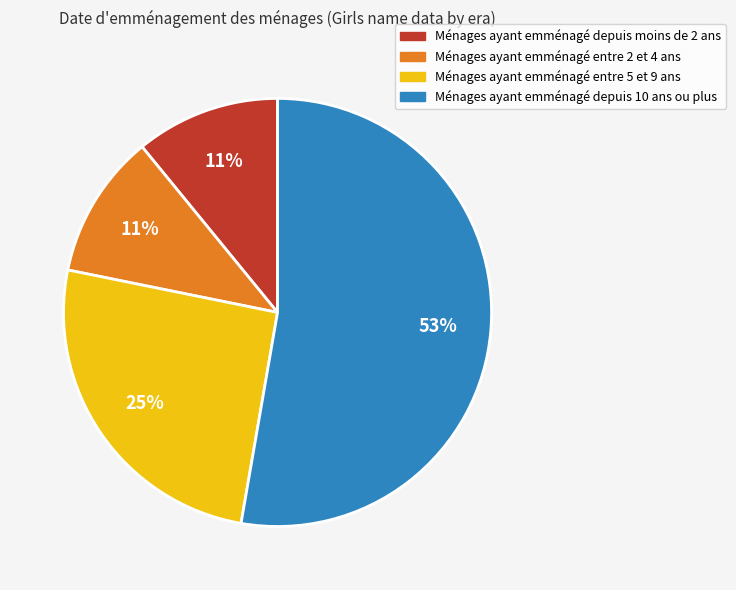

How many slices are in this pie chart?

4